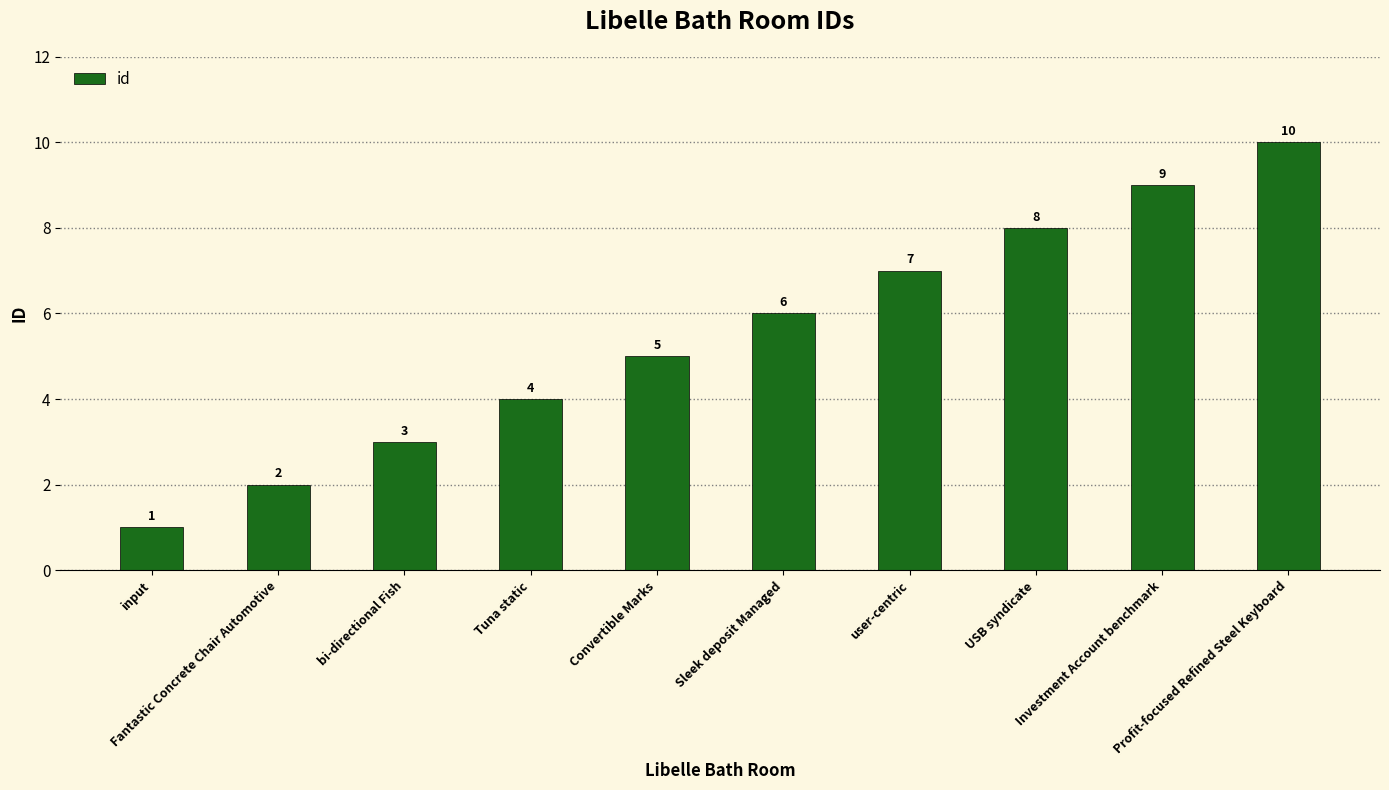

What is the maximum value shown in the chart?

10